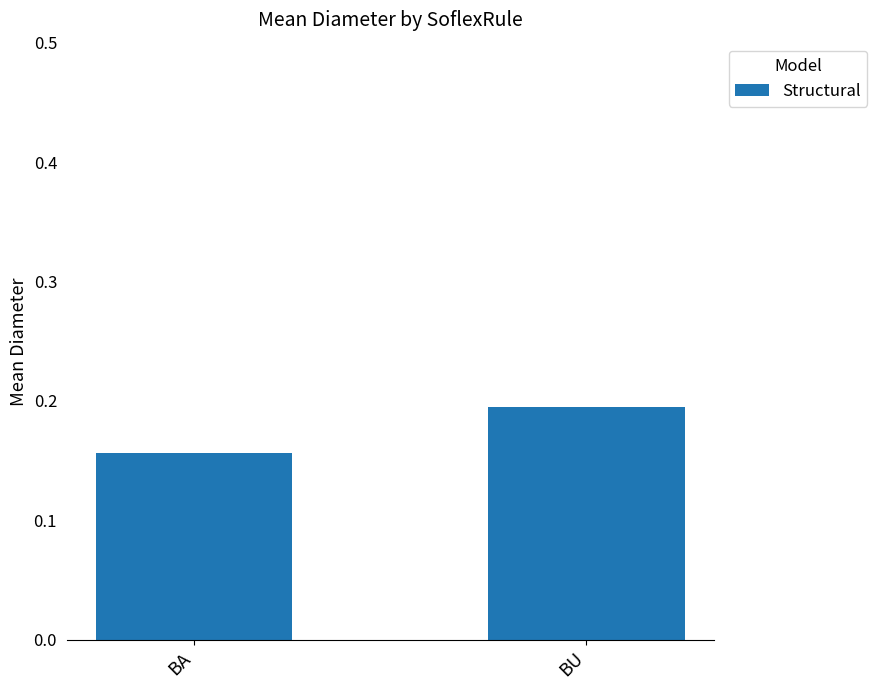

List the labels in order of value, largest first.

BU, BA